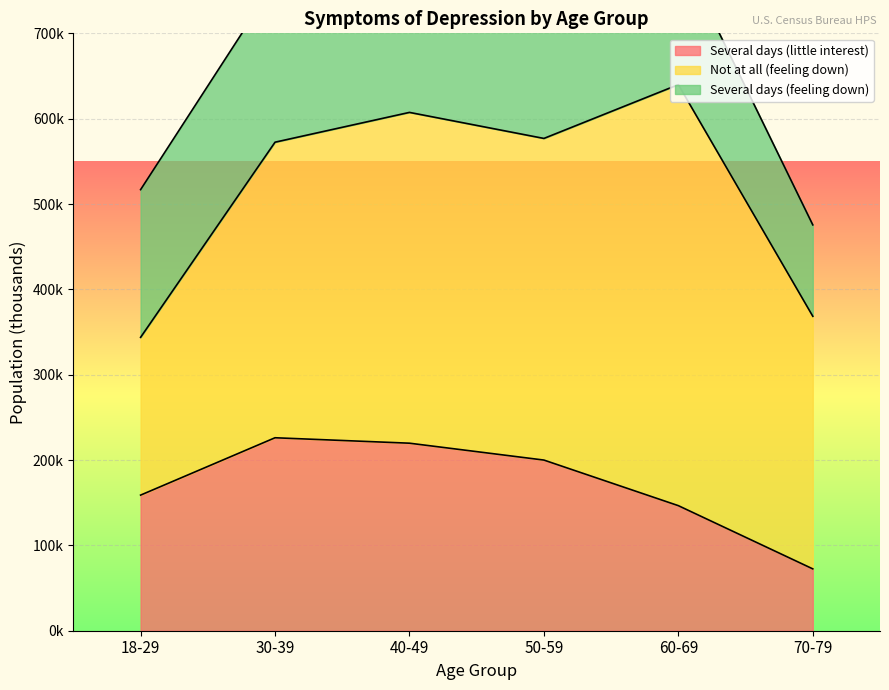

Which category has the lowest value in the Several days (little interest) series?

70-79